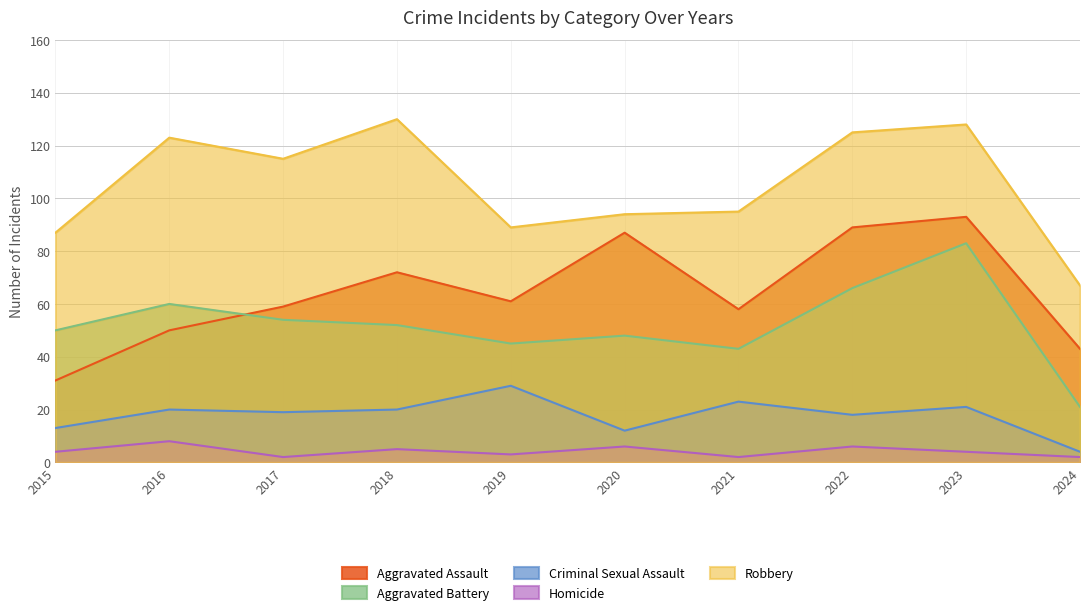

True or false: Homicide and Aggravated Assault cross at least once.

False